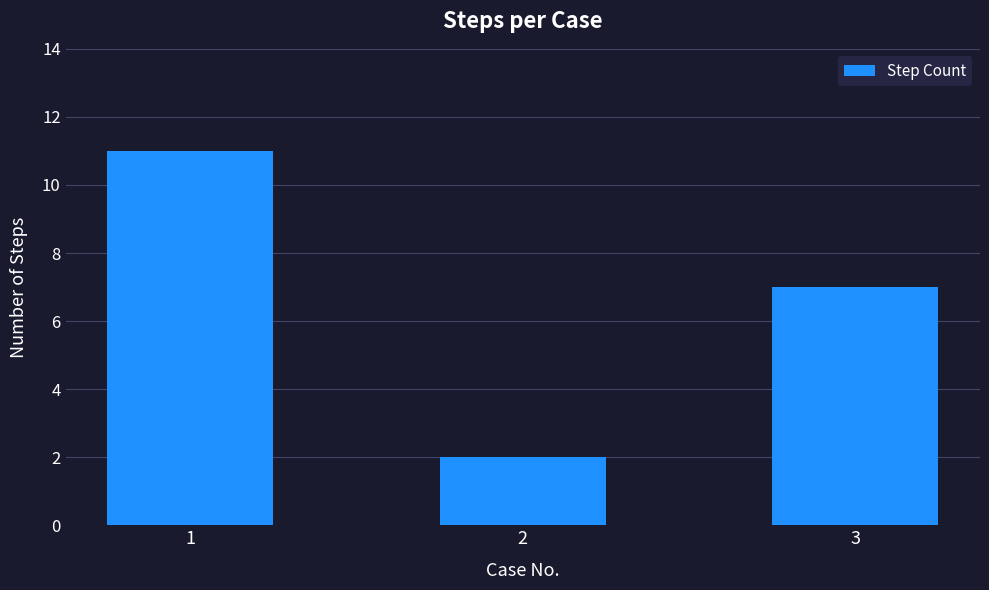

Reading left to right, what are all the values shown in this chart?

11	2	7